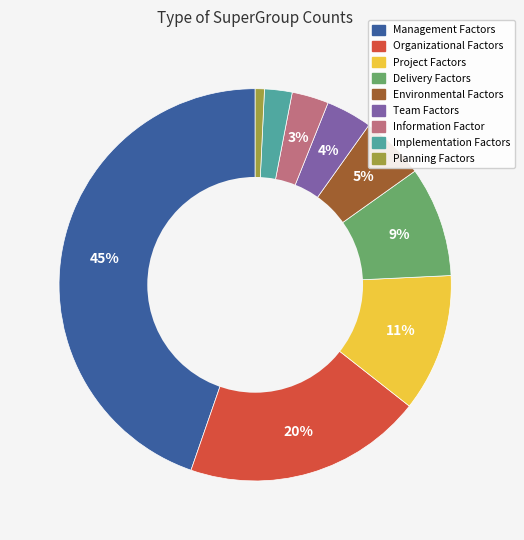

Does Environmental Factors account for over 50% of the chart?

No